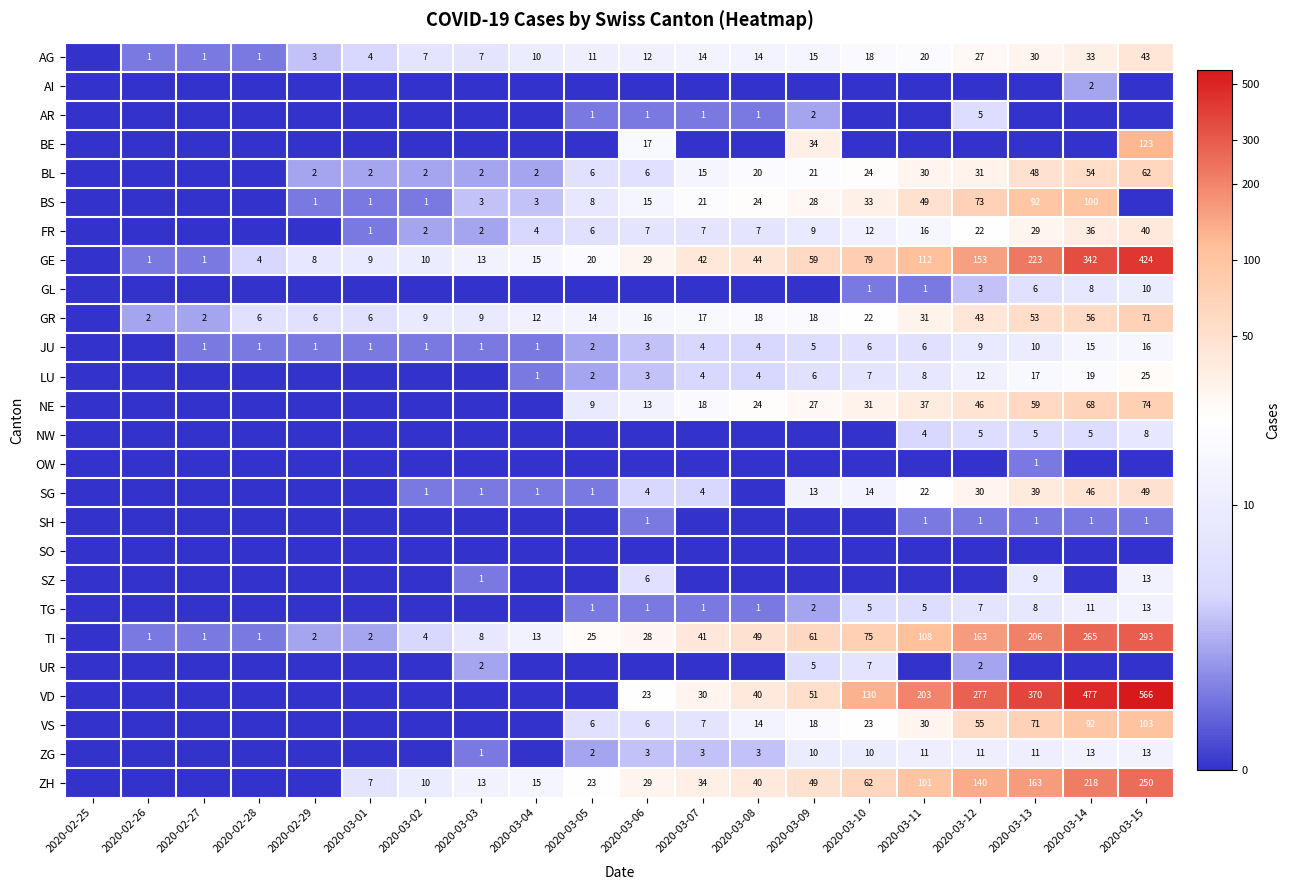

True or false: BE has a value of -3.0 at 2020-03-01.

False